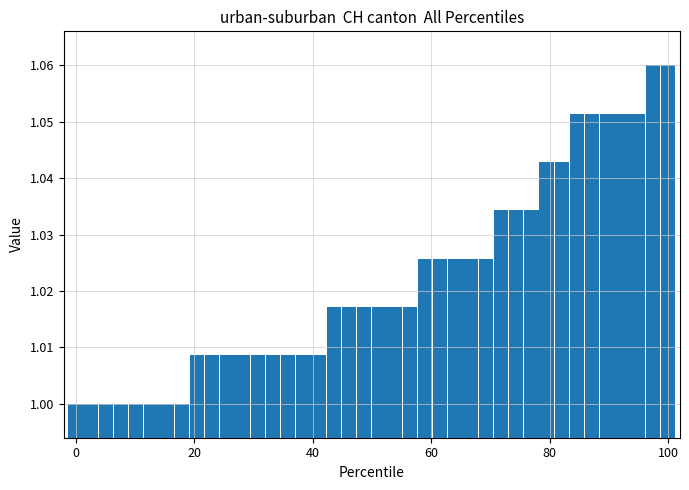

What is the sum of all values?

40.9